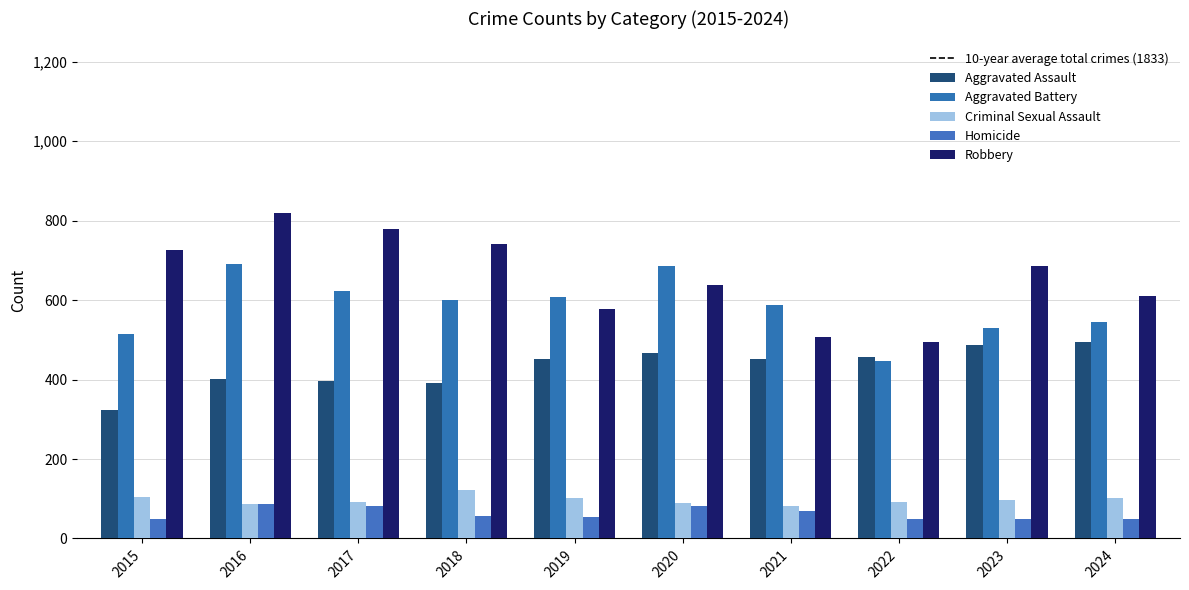

What is the average value of the Aggravated Battery series?

583